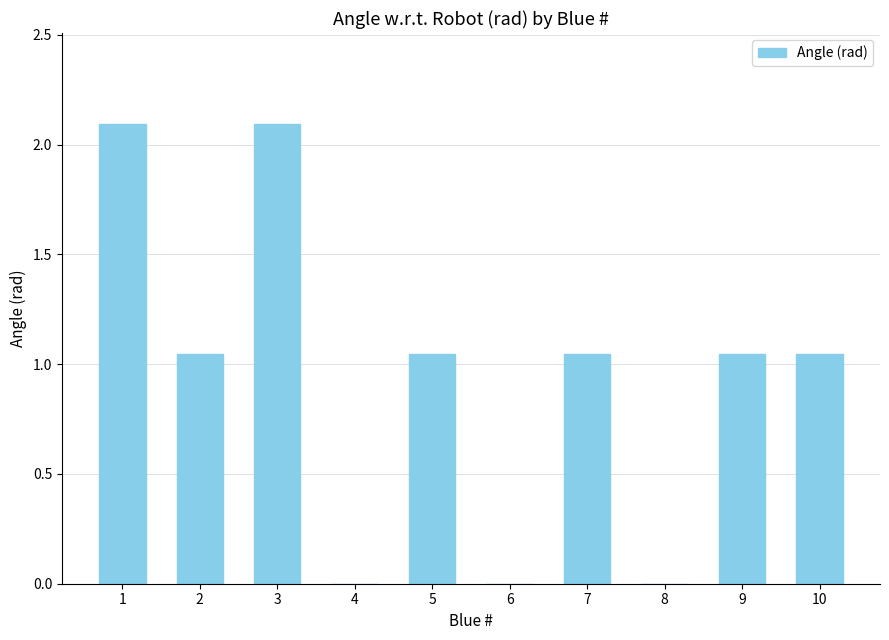

Read the value at 1.

2.1